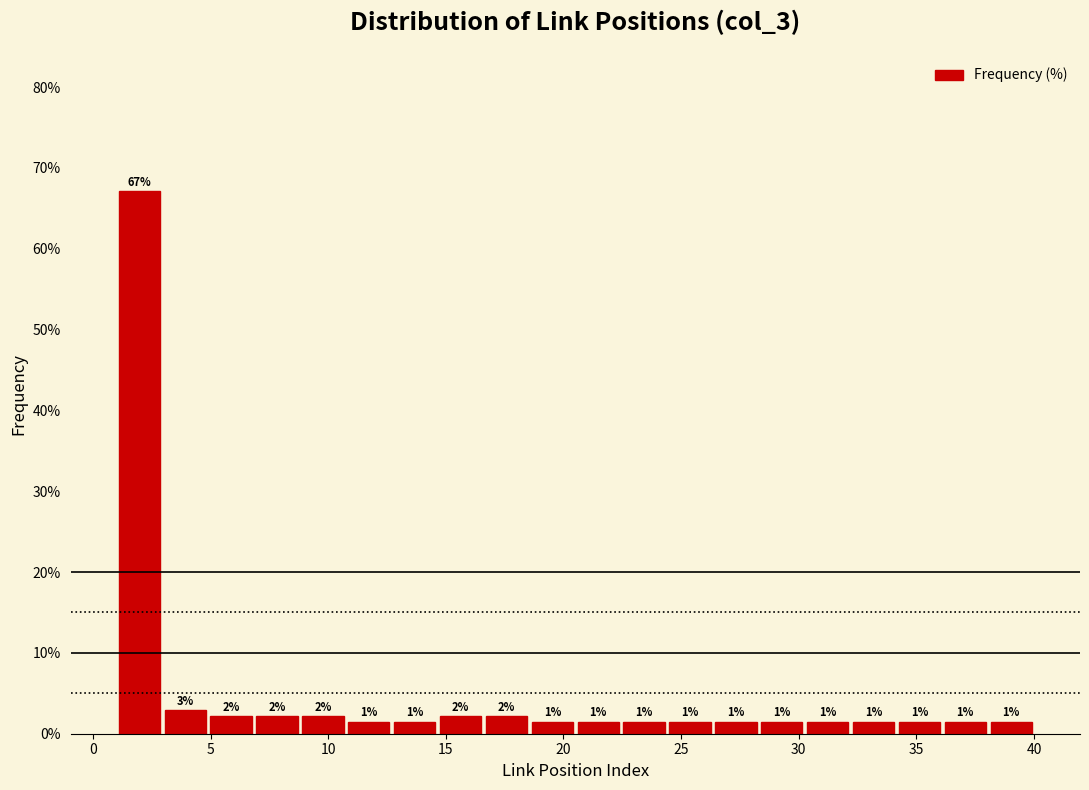

Around what value on the x-axis is the tallest bar? Give the approximate position of its centre, as read against the axis.

2.0